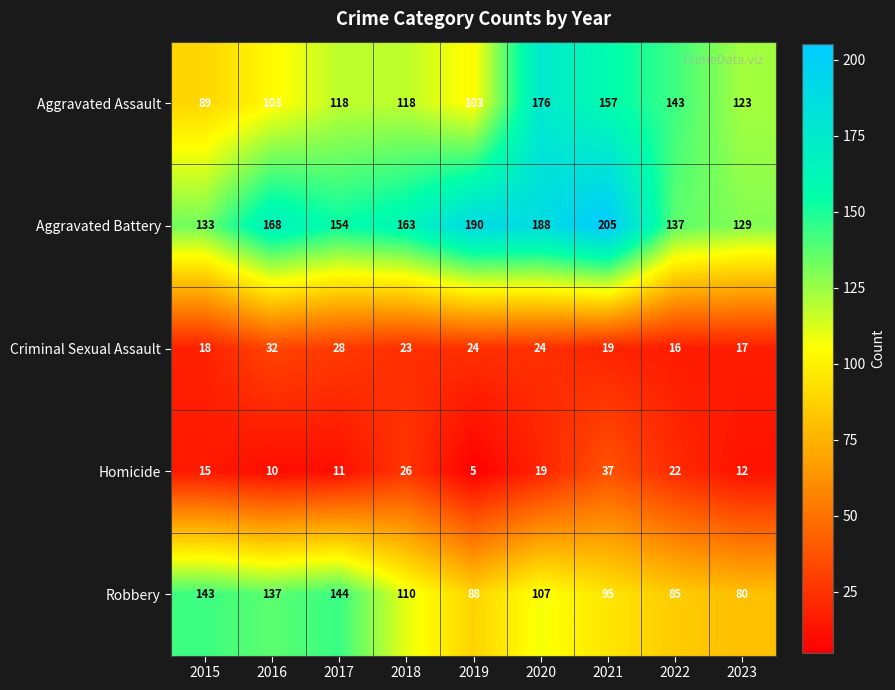

Rank the series at 2017 from lowest to highest value.

Homicide, Criminal Sexual Assault, Aggravated Assault, Robbery, Aggravated Battery